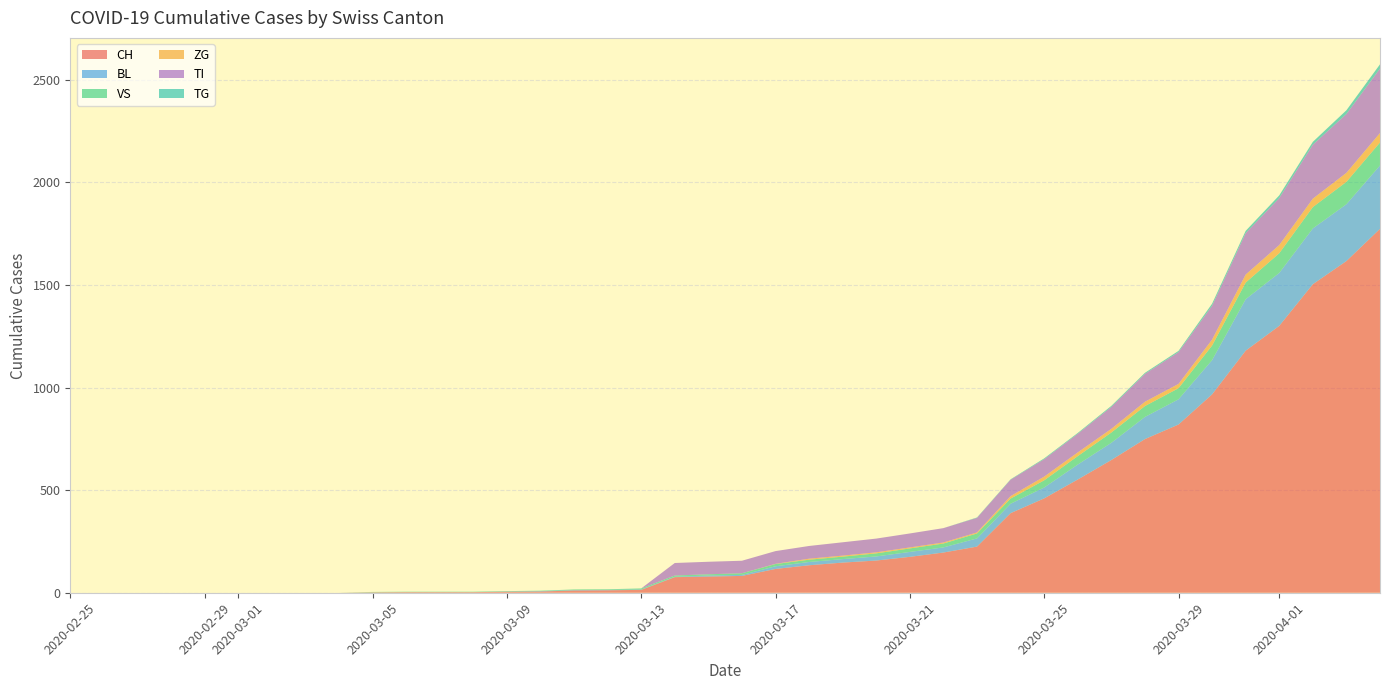

Reading left to right, list all the values displayed in this chart.

CH: 0	0	0	0	0	0	0	0	0	2	3	3	3	5	6	11	12	14	76	79	82	116	134	147	157	175	196	225	388	460	552	647	749	820	967	1180	1301	1504	1617	1774
BL: 0	0	0	0	0	0	0	0	0	0	0	0	0	1	2	2	2	2	2	5	5	13	16	17	20	24	25	40	46	53	73	84	108	123	167	251	258	272	277	309
VS: 0	0	0	0	0	0	0	0	0	2	2	2	2	2	2	3	3	5	6	6	8	11	11	12	15	17	19	24	25	35	41	50	53	54	71	81	96	104	109	112
ZG: 0	0	0	0	0	0	0	0	0	0	0	0	0	0	0	0	0	0	0	0	0	1	5	5	5	5	5	5	12	18	18	18	21	21	29	39	40	41	44	46
TI: 0	0	0	0	0	0	0	0	0	0	0	0	0	0	0	0	0	0	61	61	61	62	62	65	67	68	70	71	80	85	91	107	136	155	165	202	229	263	287	314
TG: 0	0	0	0	0	0	0	0	0	0	0	0	0	0	0	0	0	0	0	0	0	0	0	0	0	0	0	2	2	4	4	5	5	6	10	11	13	14	18	21